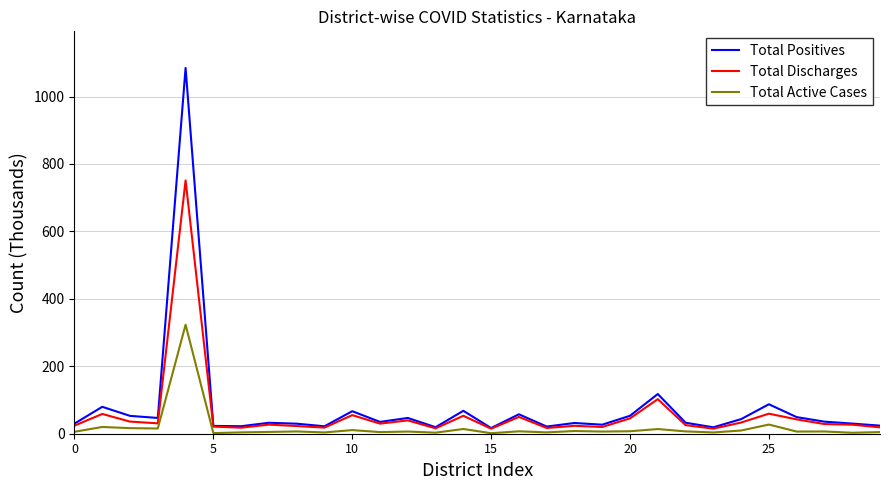

True or false: Total Positives and Total Active Cases cross at least once.

False